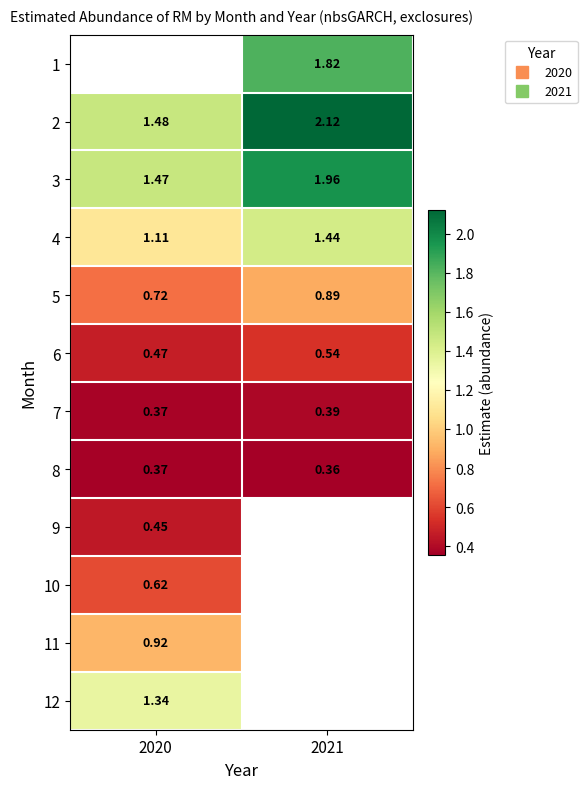

Which category has the lowest value in the 4 series?

2020